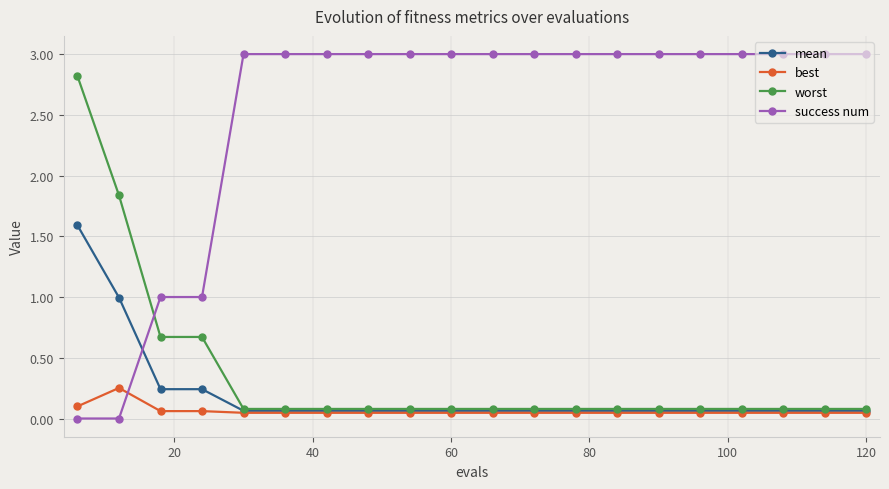

What is the highest value of the mean series?

1.6